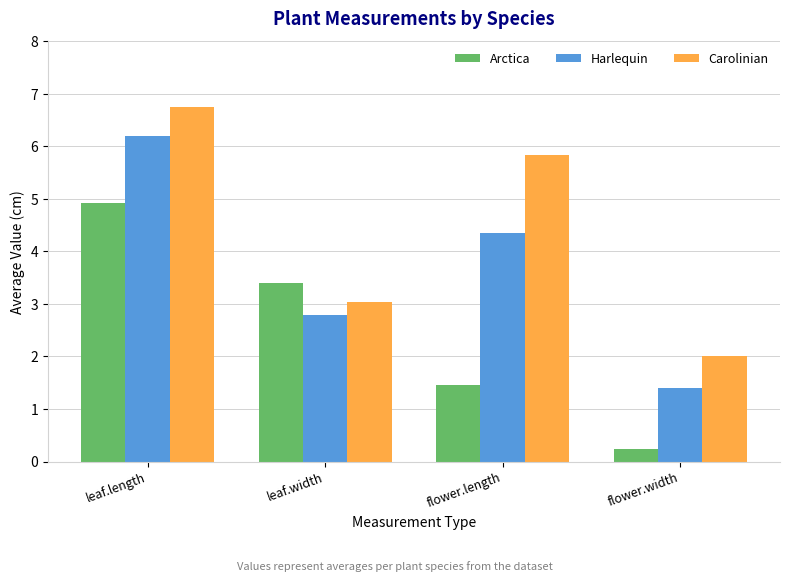

Is it true that Carolinian equals 5.8 at flower.length?

True